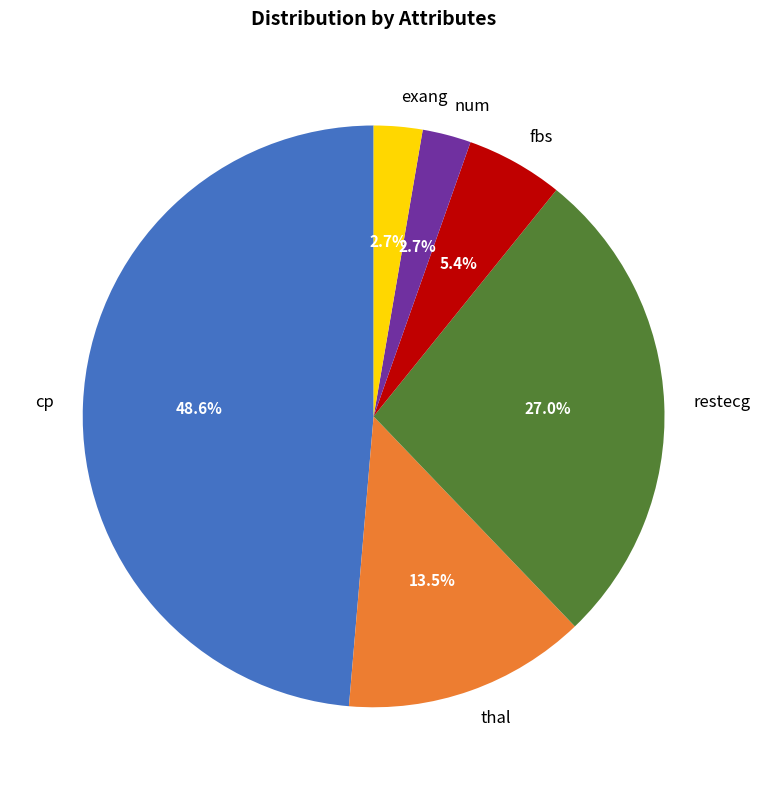

Which has a higher value, thal or cp?

cp